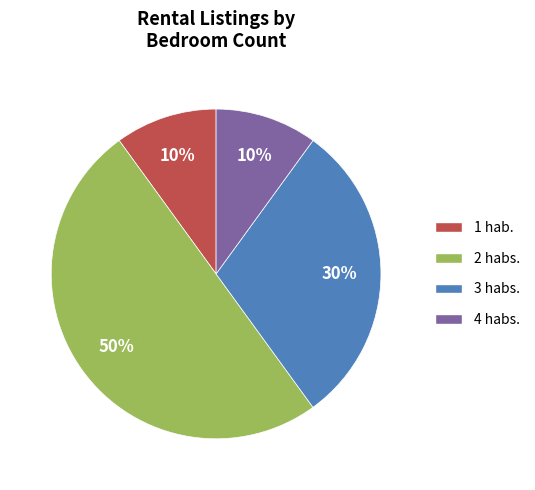

How many slices are in this pie chart?

4